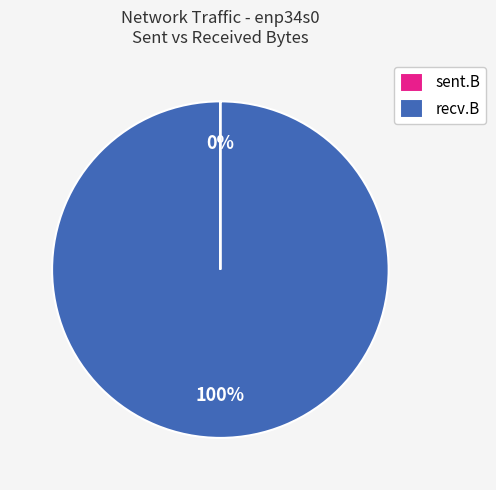

Which category accounts for the majority?

recv.B